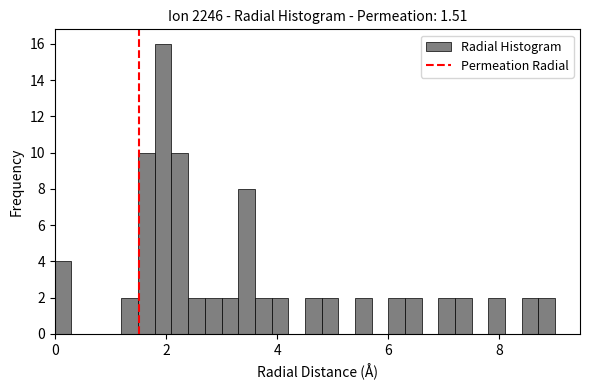

Read against the x-axis, roughly where is the centre of the tallest bar?

2.0